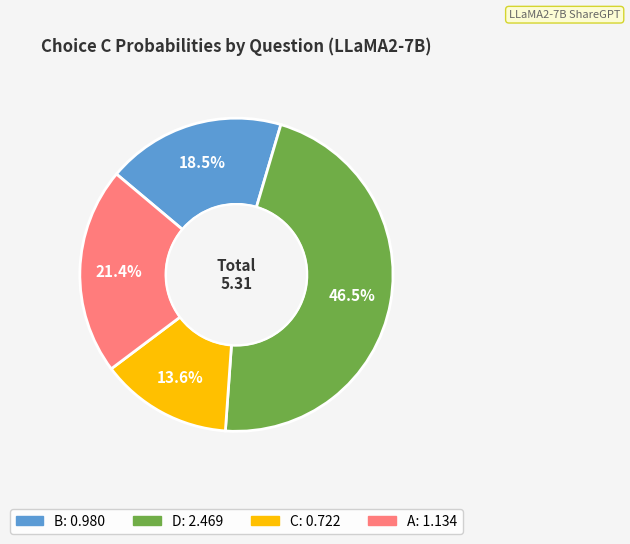

Is there any slice that represents more than half of the pie?

No